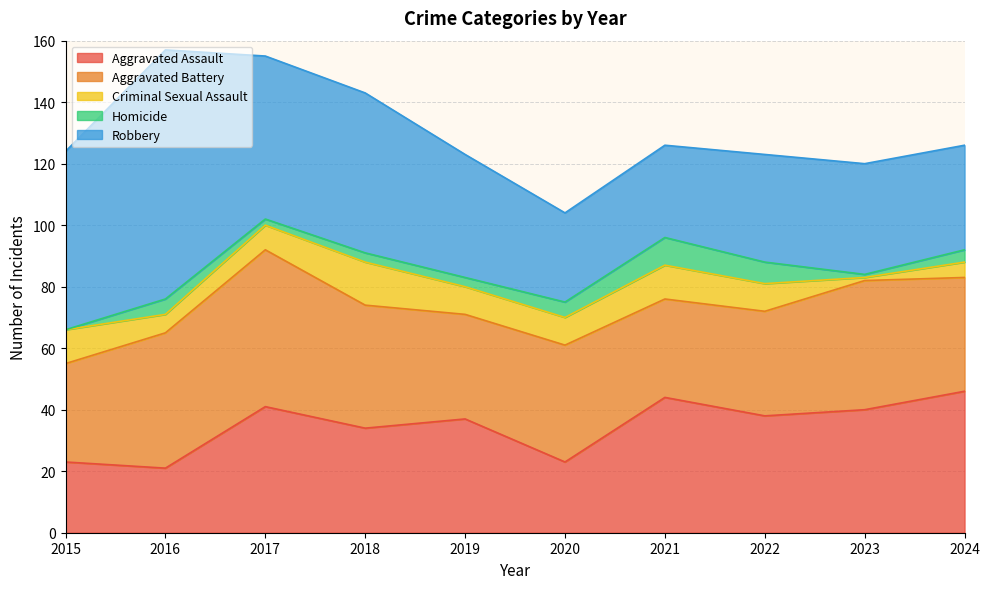

Which series has the widest spread of values?

Robbery